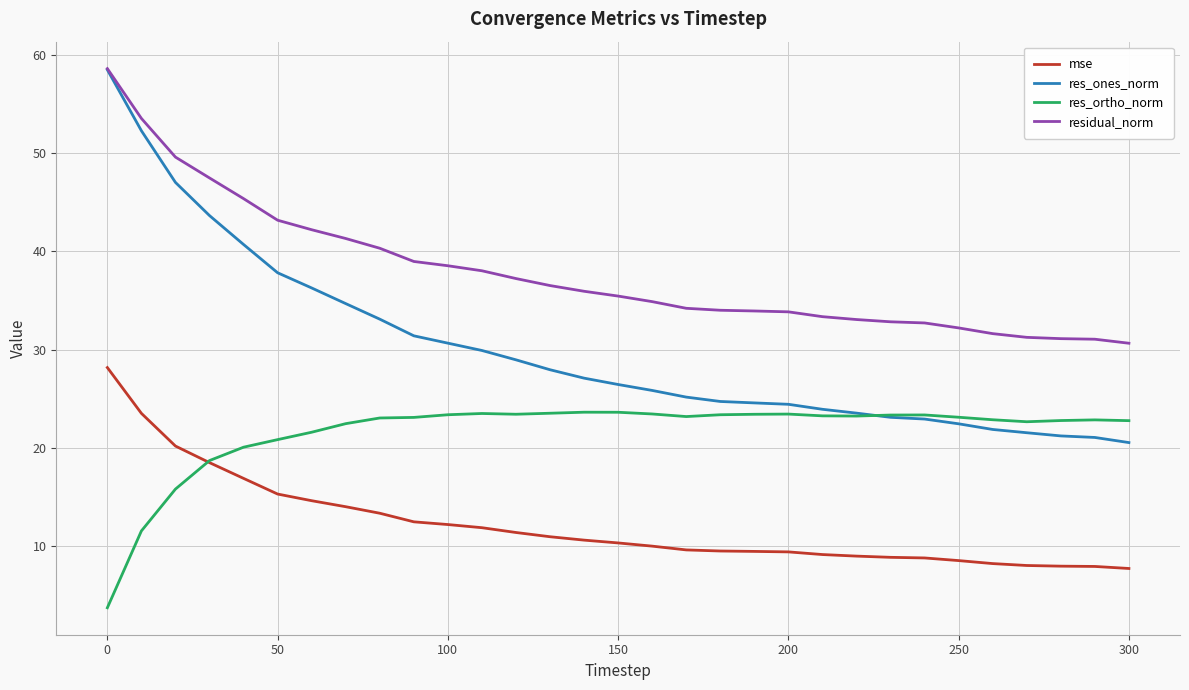

What is the greatest value displayed?

58.6